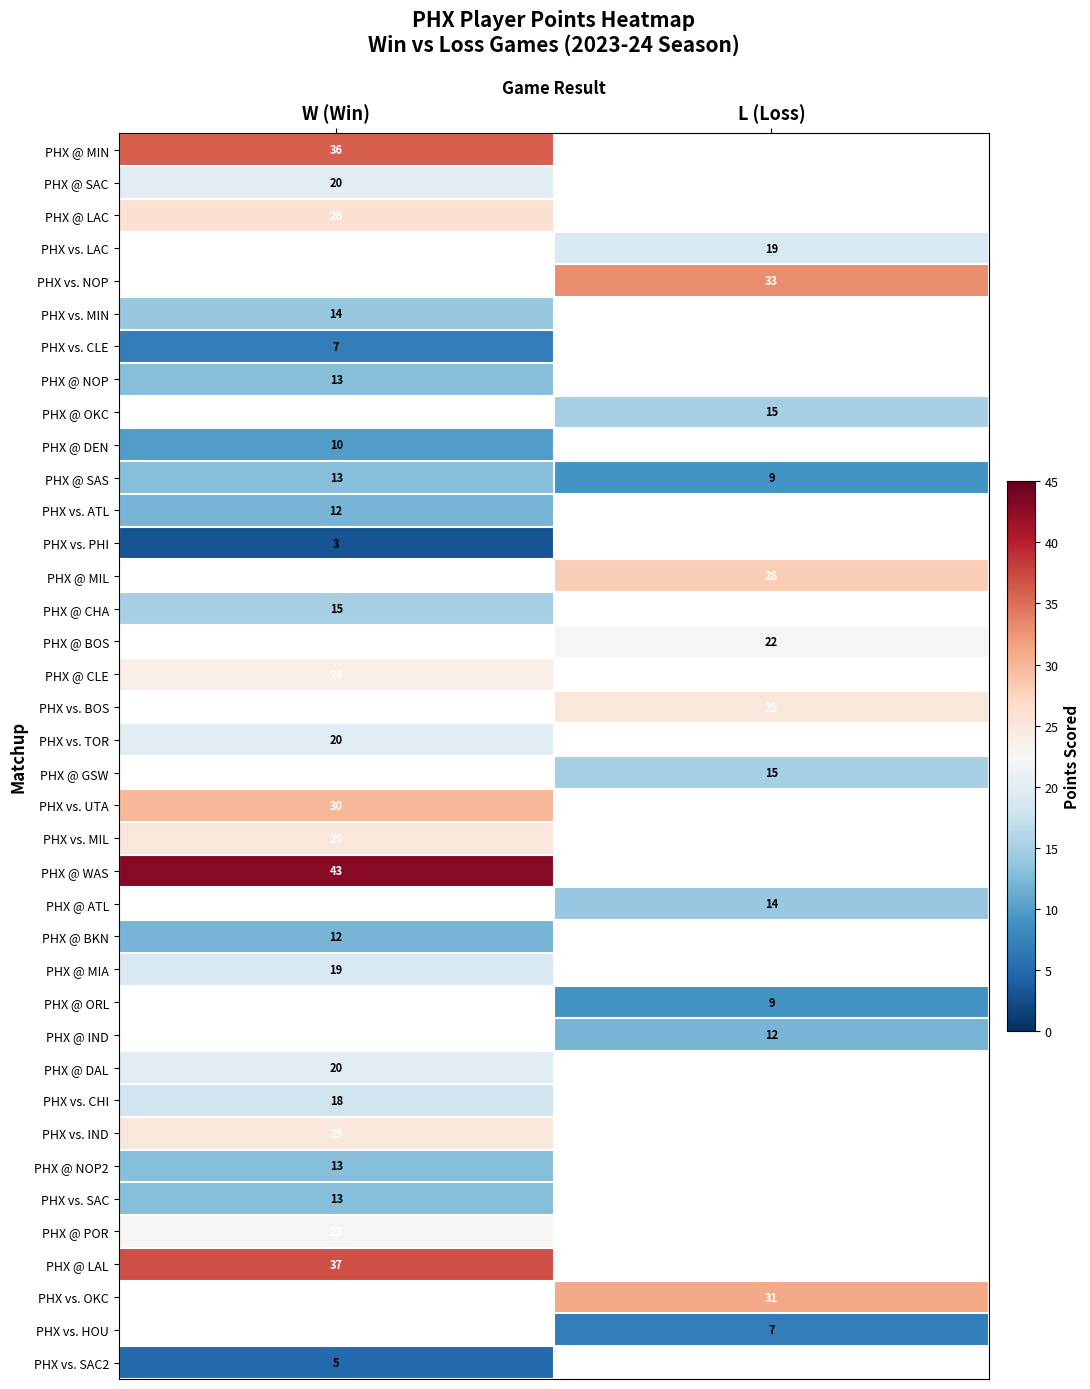

True or false: PHX vs. NOP has a value of 33 at L (Loss).

True